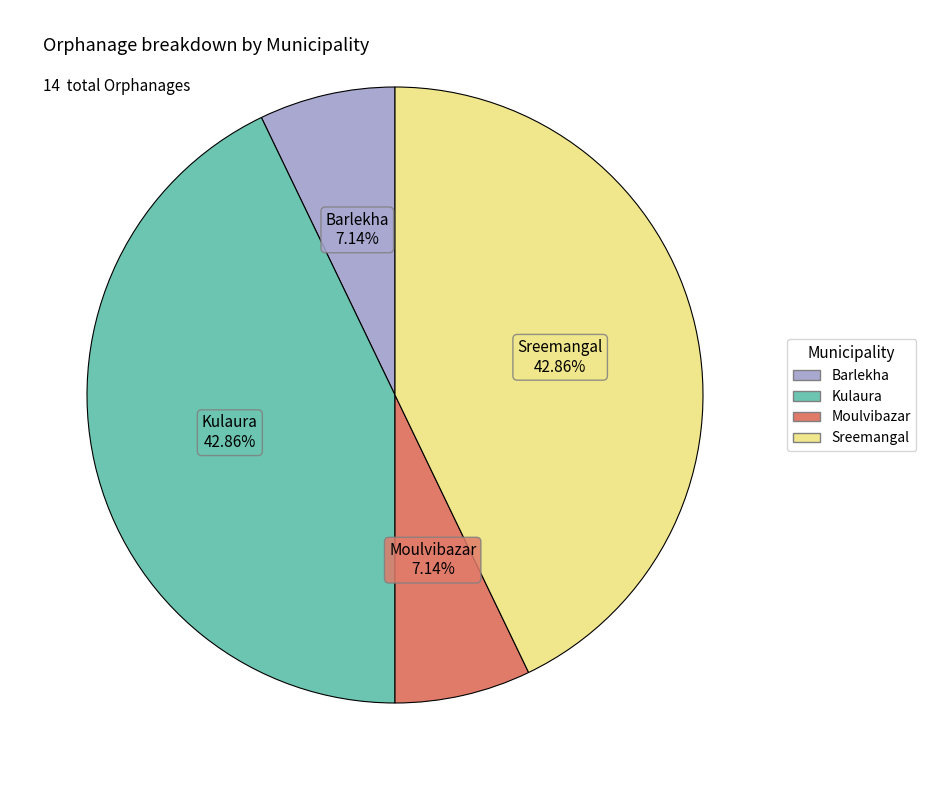

Does Barlekha represent more than half of the total?

No